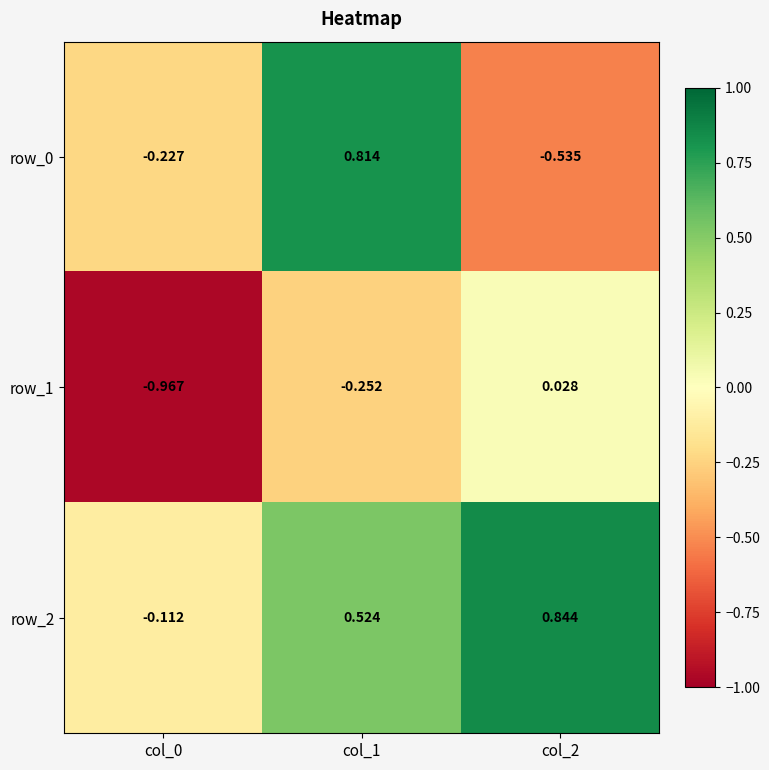

Which category has the highest value in the row_0 series?

col_1